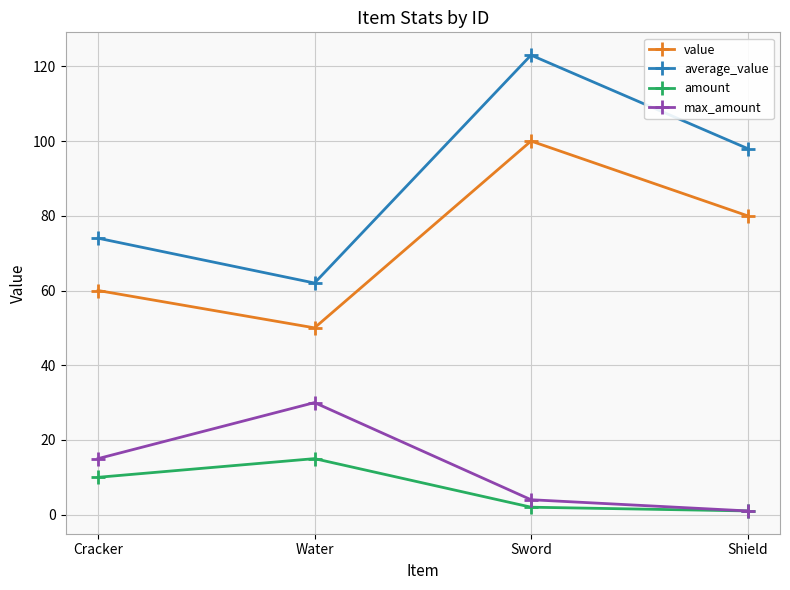

What is the difference between the highest and lowest values at Water?

47